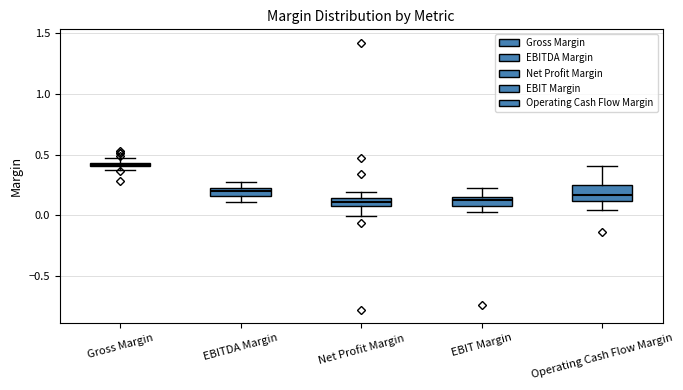

Which box is the tallest, from its lower edge to its upper edge?

Operating Cash Flow Margin